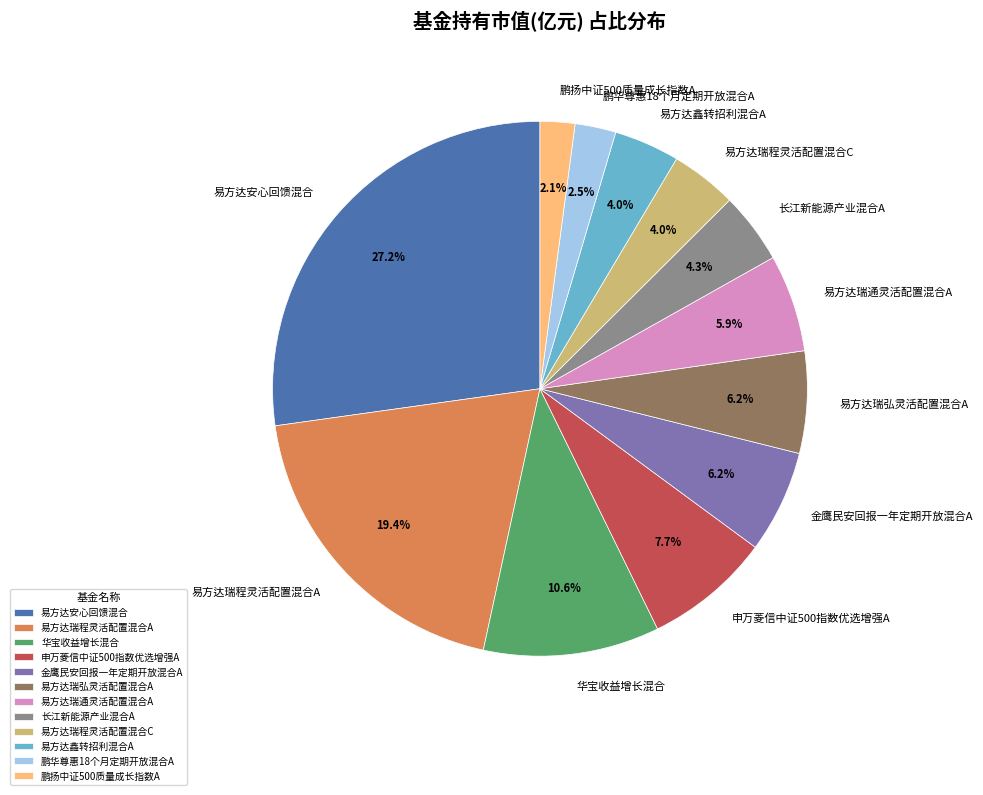

To the nearest percent, what percentage of the pie is 易方达鑫转招利混合A?

4%